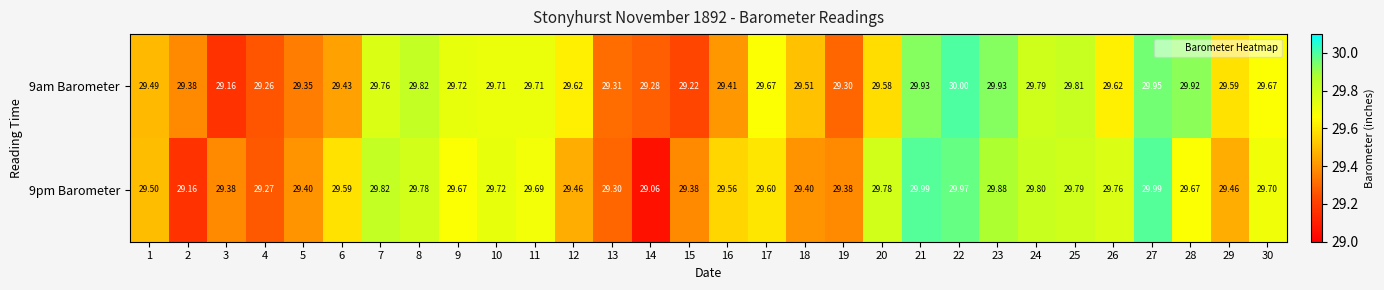

Is the value of 9pm Barometer at 24 greater than the value of 9am Barometer at 1?

Yes